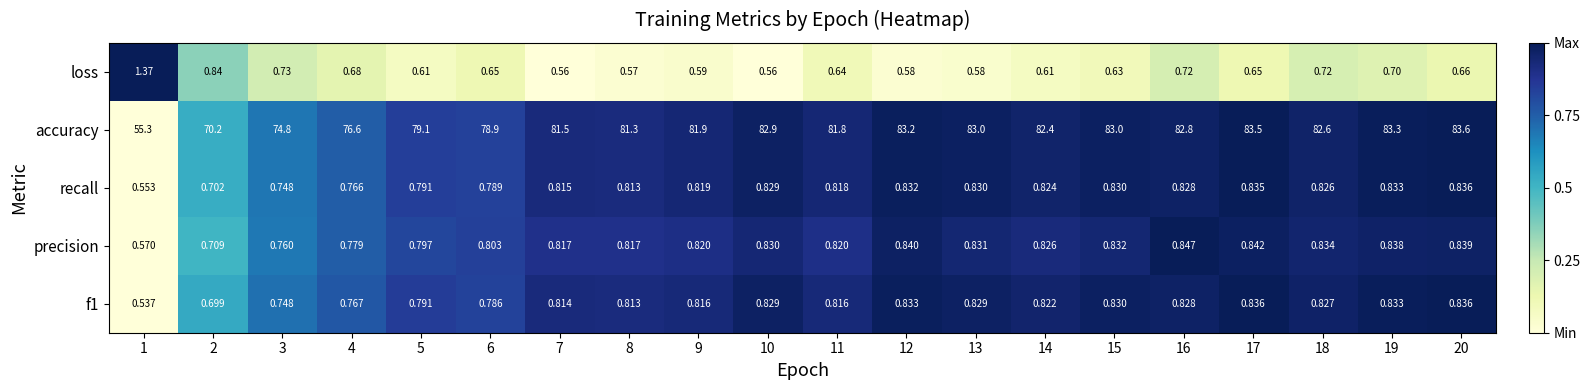

Which series has the largest total across all categories?

accuracy